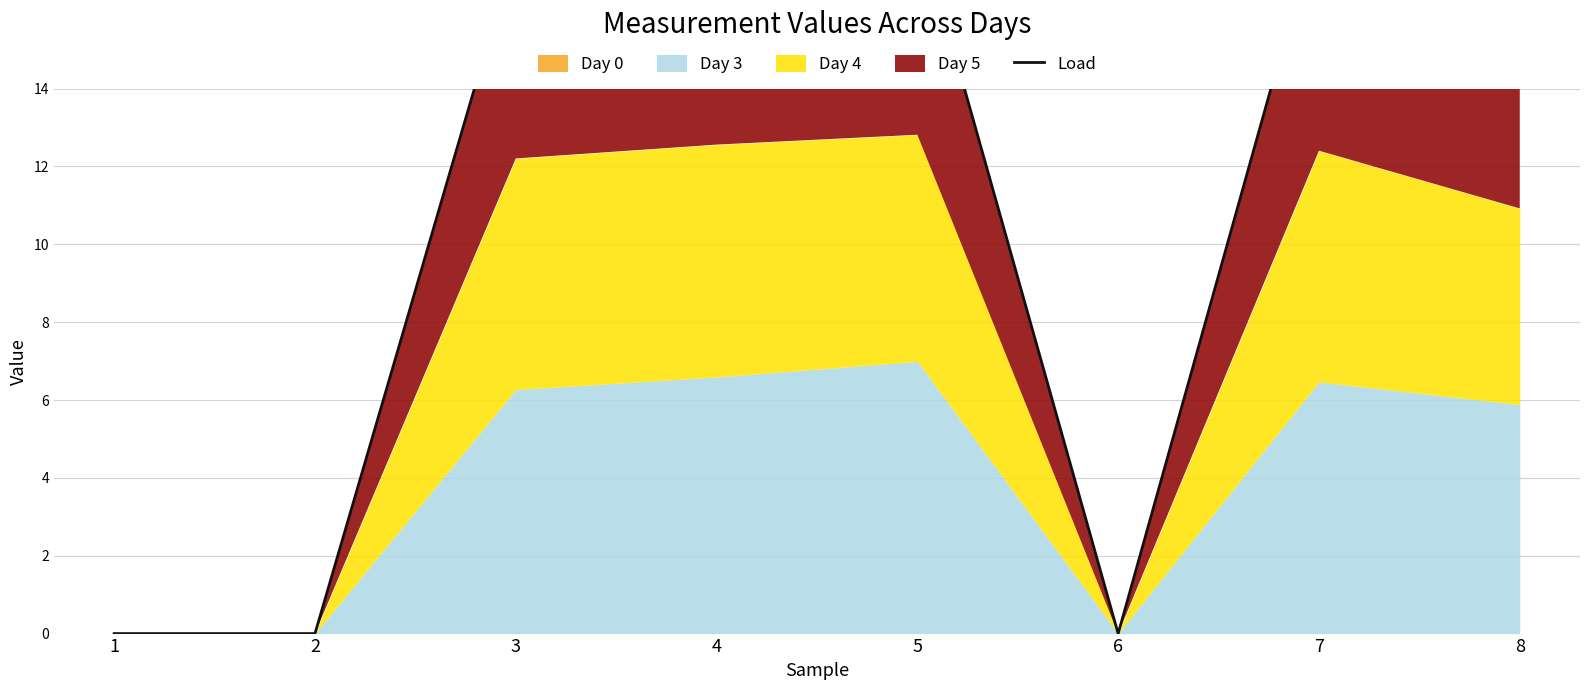

Where is the first local minimum?

4